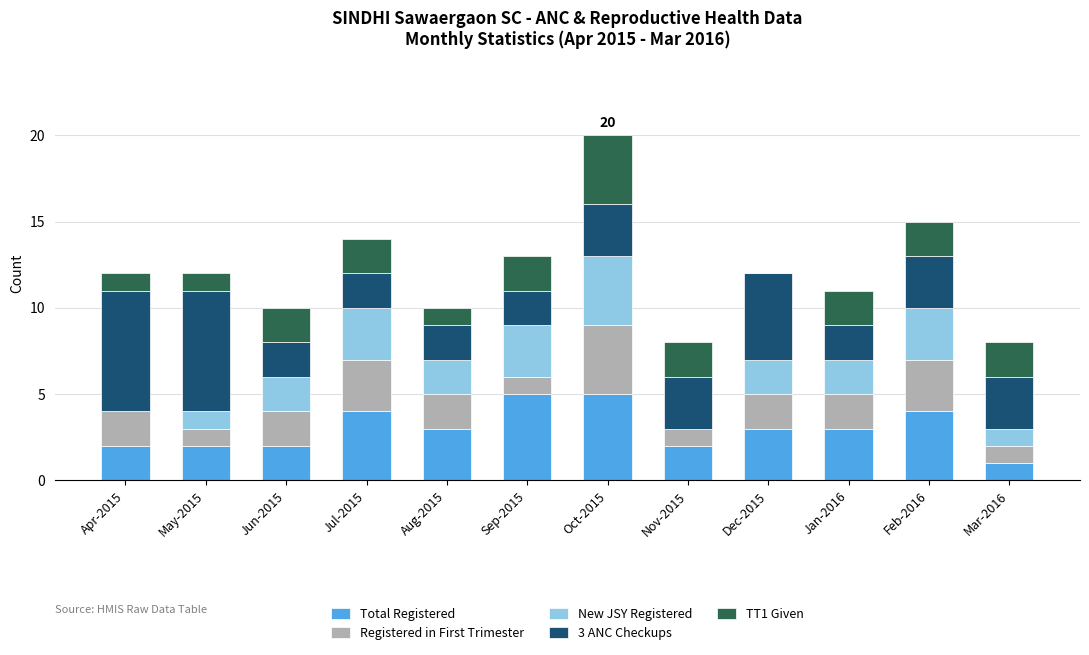

What is the total value across all series at Oct-2015?

20